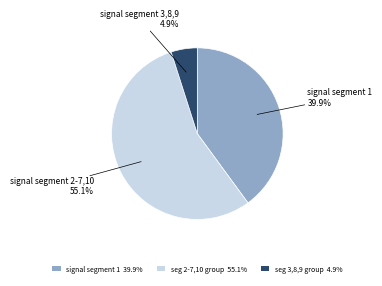

What is the smallest slice in the pie chart?

signal segment 3,8,9